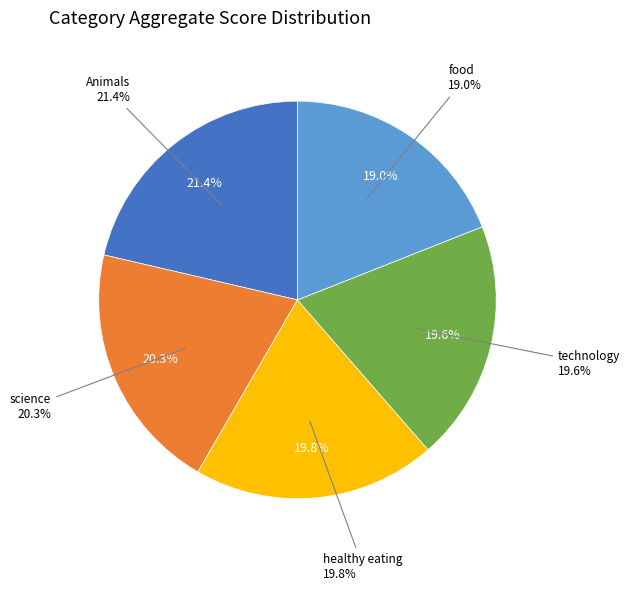

How many segments does this pie chart have?

5